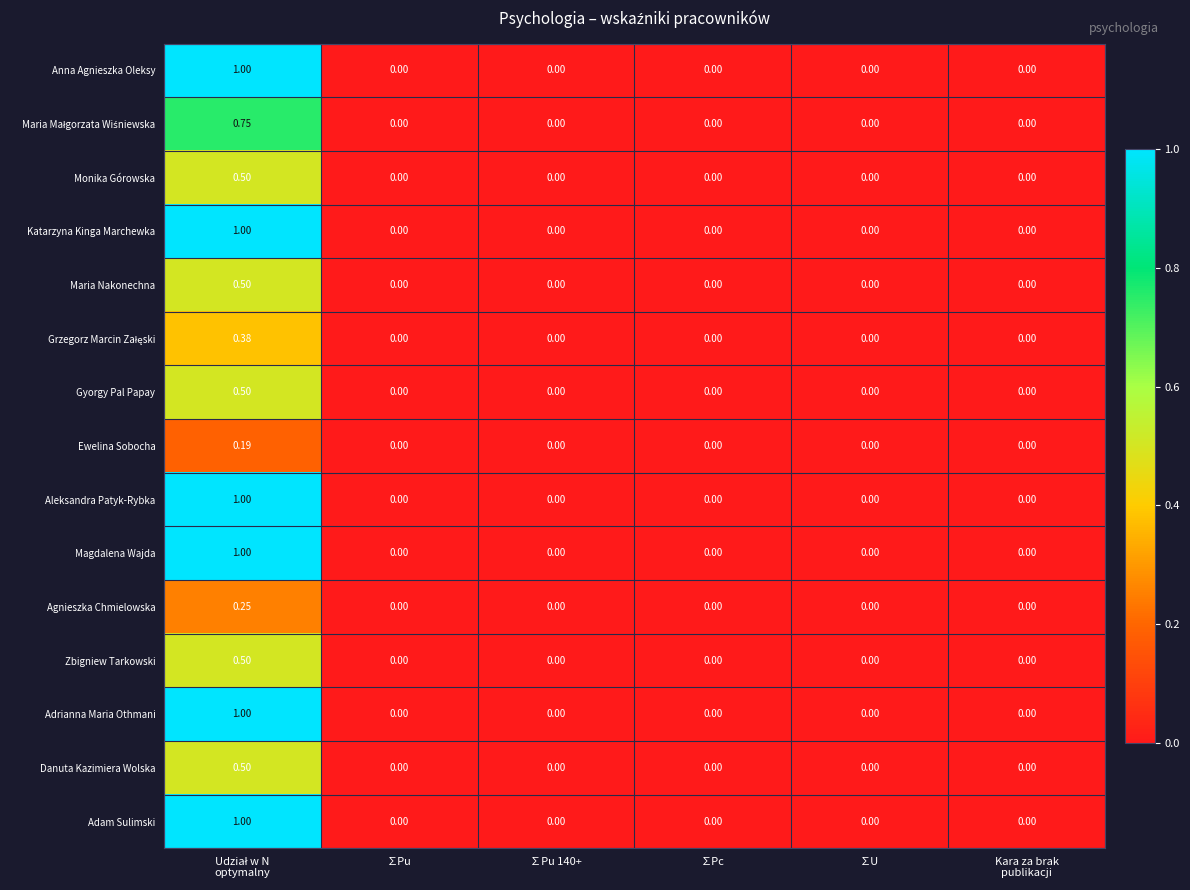

At which category does the chart reach its peak across all series?

Udział w N
optymalny